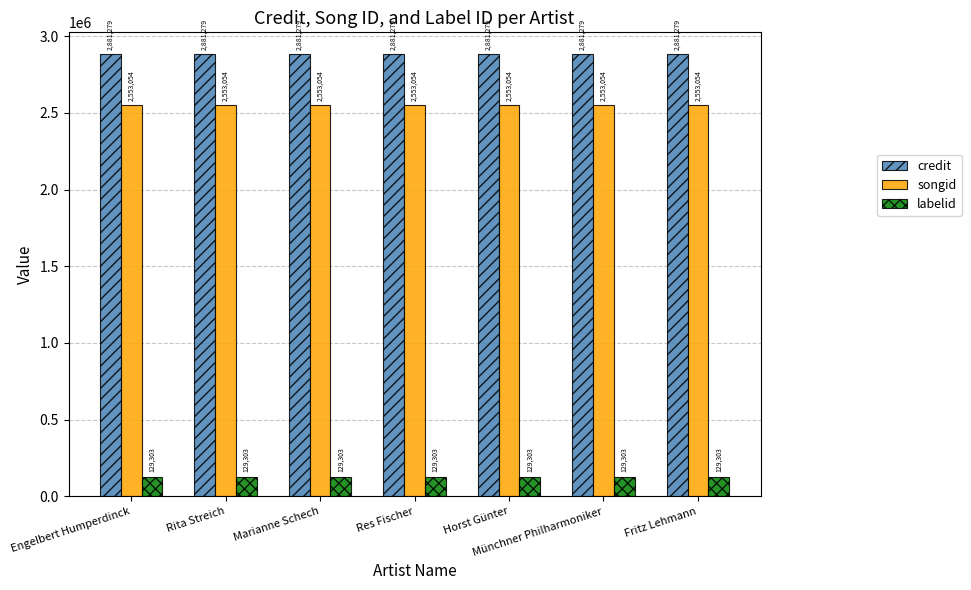

What value does the credit series have at Marianne Schech?

2881279